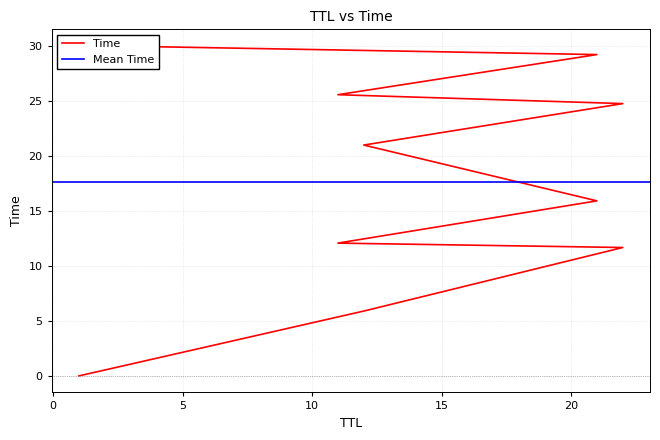

Does the chart display data point markers on the line(s)?

No